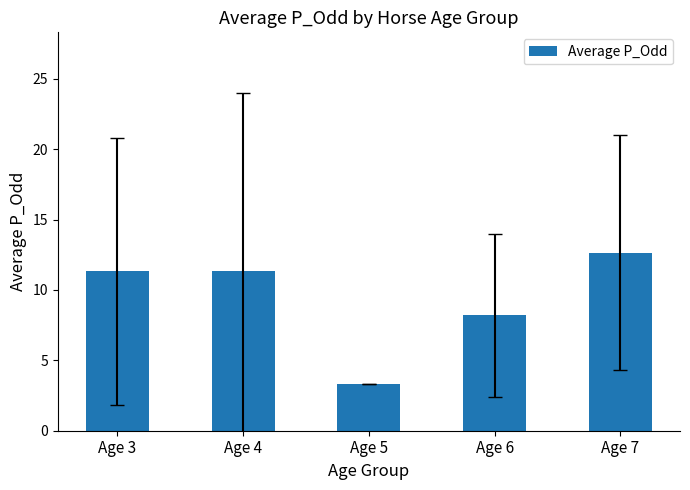

What is the average value?

9.4